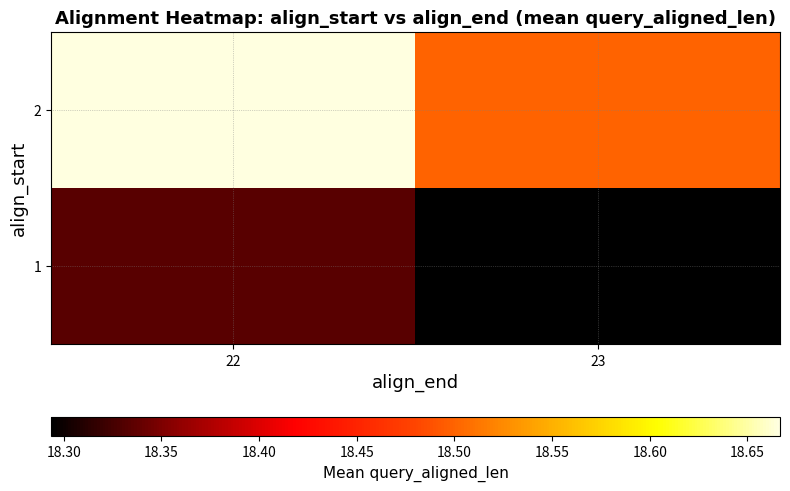

Between 22 and 23, which is larger?

22